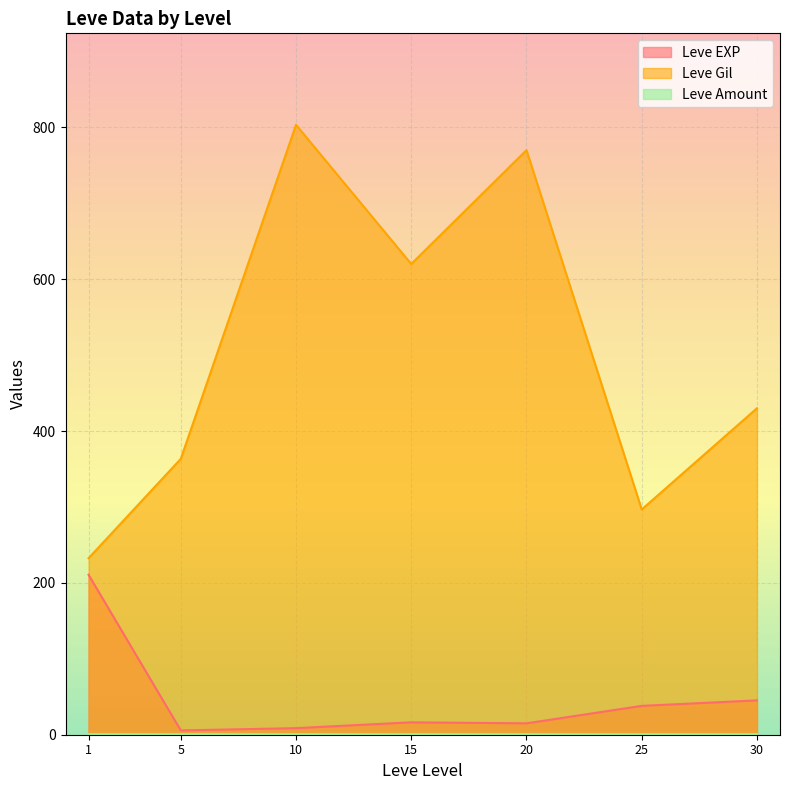

Which series has the largest total across all categories?

Leve Gil